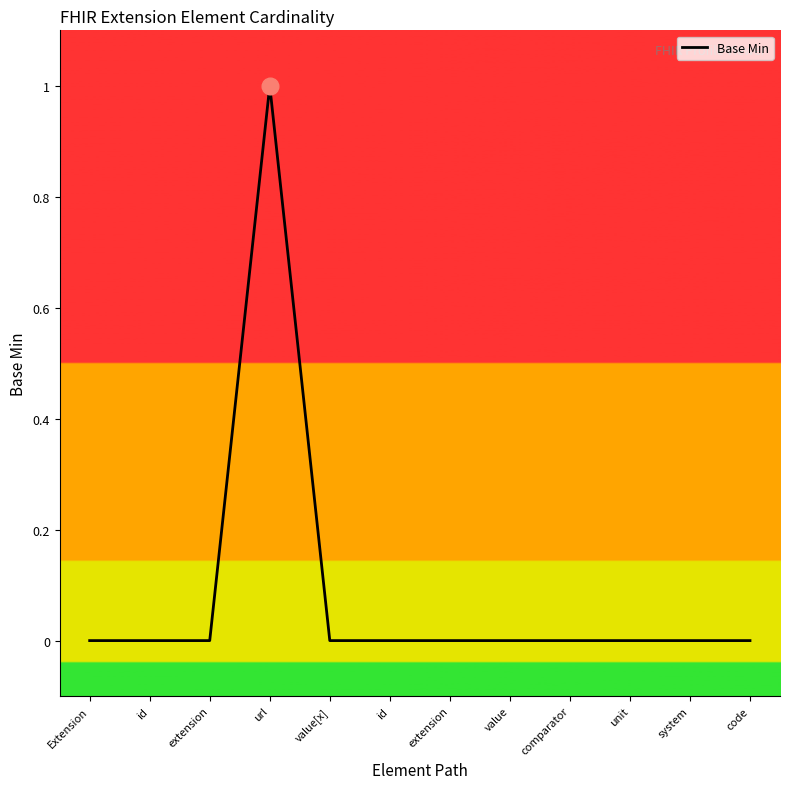

What is the sum of all values?

1